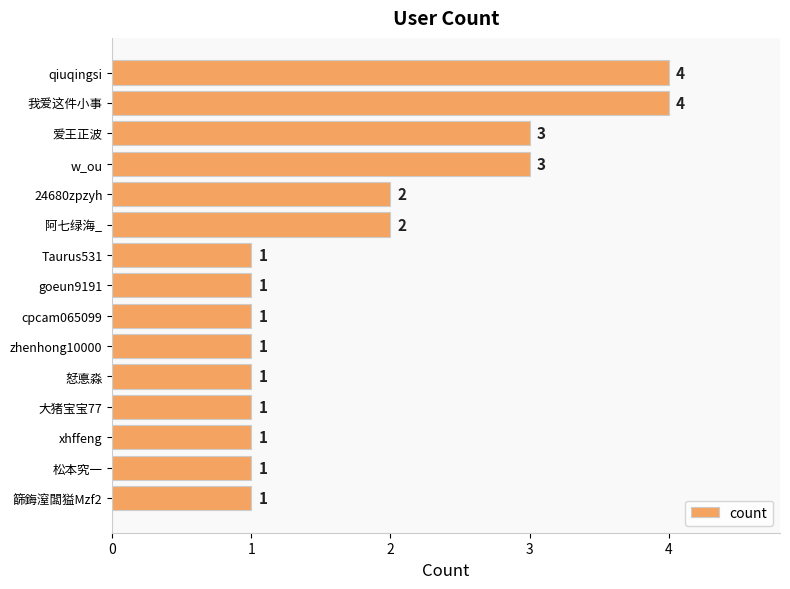

How many bars are there in total?

15